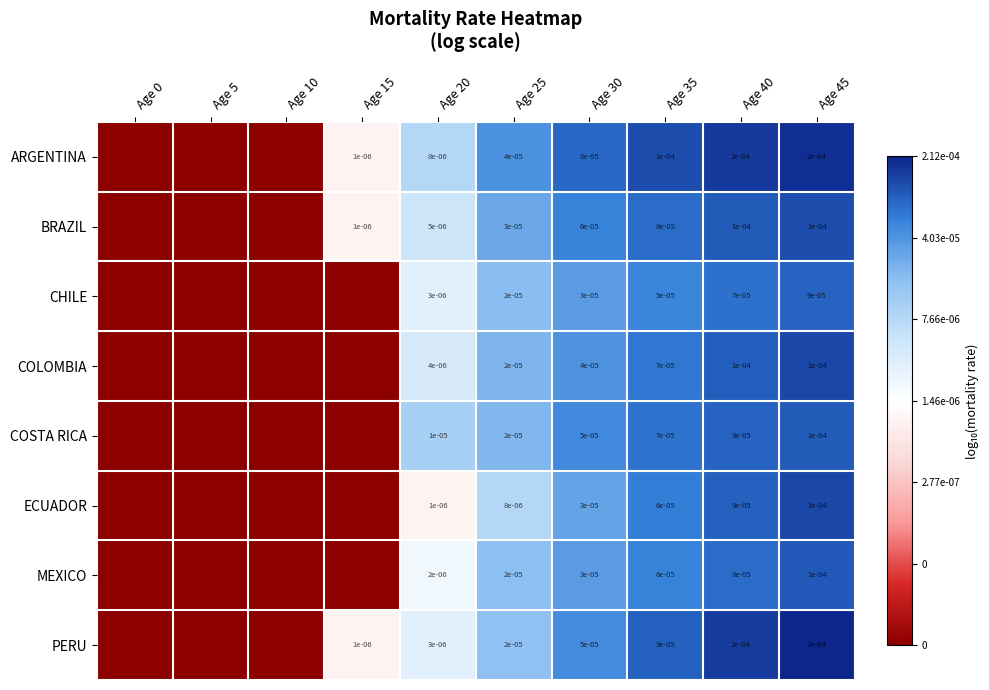

Is the value of COLOMBIA at Age 35 greater than the value of ARGENTINA at Age 40?

No